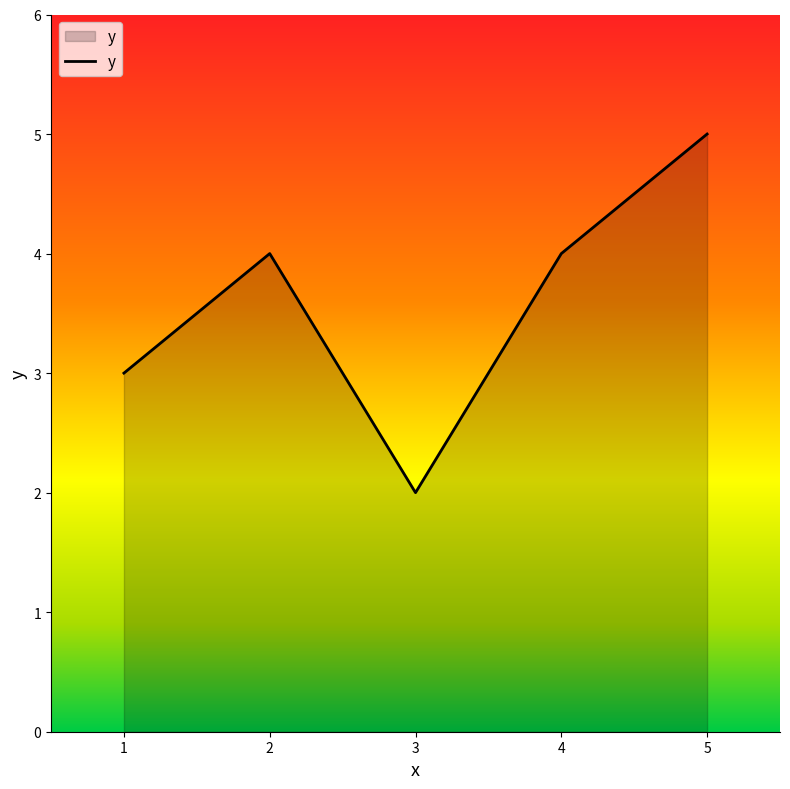

Where is the data nearest to the value 3?

1